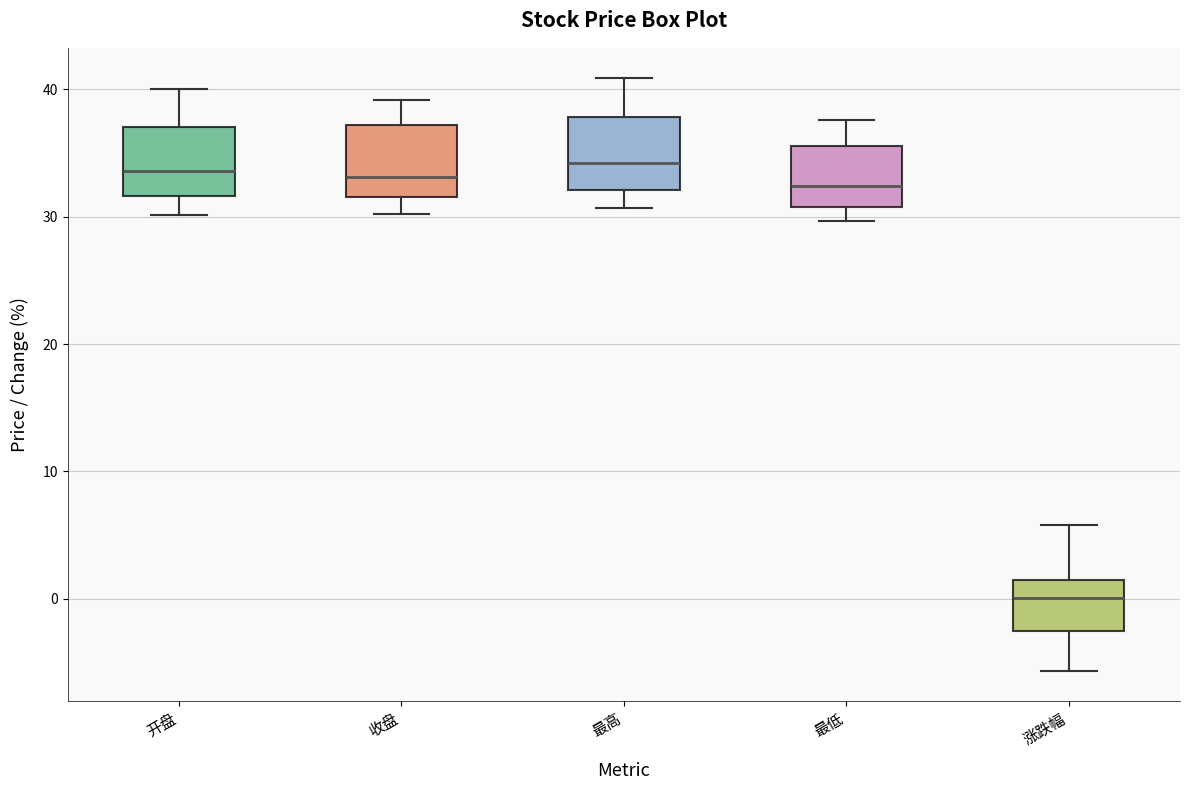

Reading left to right, read every box against the y-axis: the position of its median line, the range the box covers, and the ends of its whiskers. The values are not printed on the chart, so give them approximately, as read against the axis.

开盘: median 34, box 32 to 37, whiskers 30 to 40
收盘: median 33, box 32 to 37, whiskers 30 to 39
最高: median 34, box 32 to 38, whiskers 31 to 41
最低: median 32, box 31 to 36, whiskers 30 to 38
涨跌幅: median 0, box -3 to 1, whiskers -6 to 6